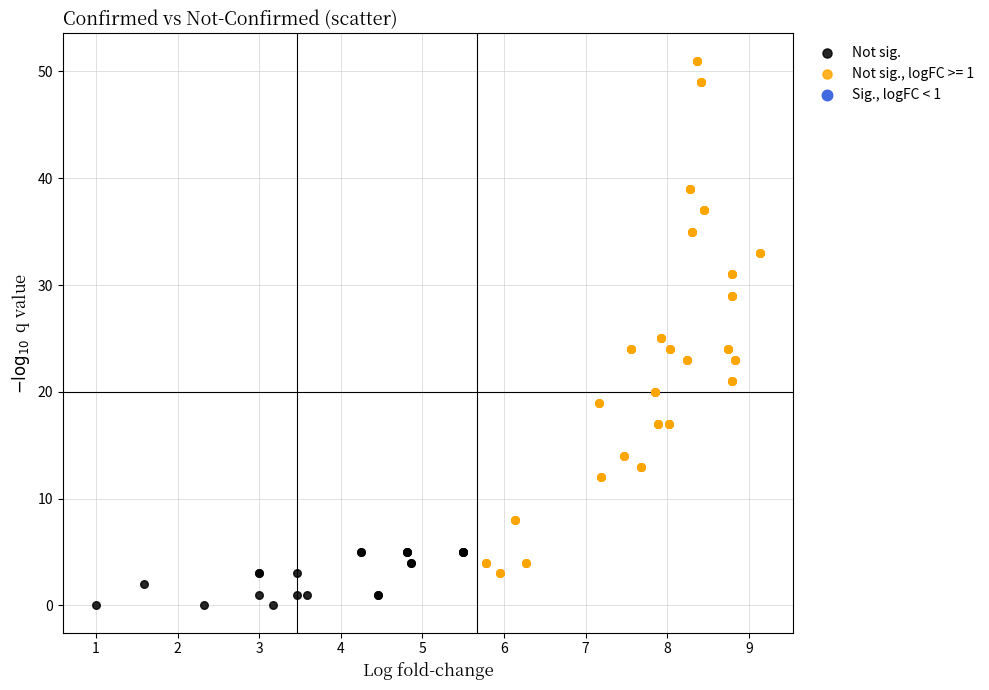

Which series contains the lowest Y value?

Not sig.